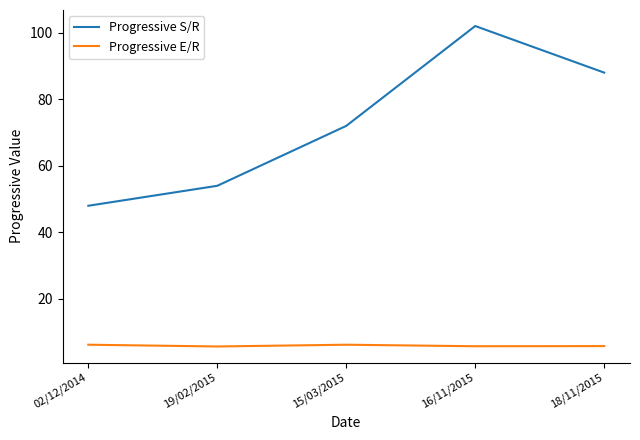

Count the Progressive S/R values in the range 54 to 88.

3